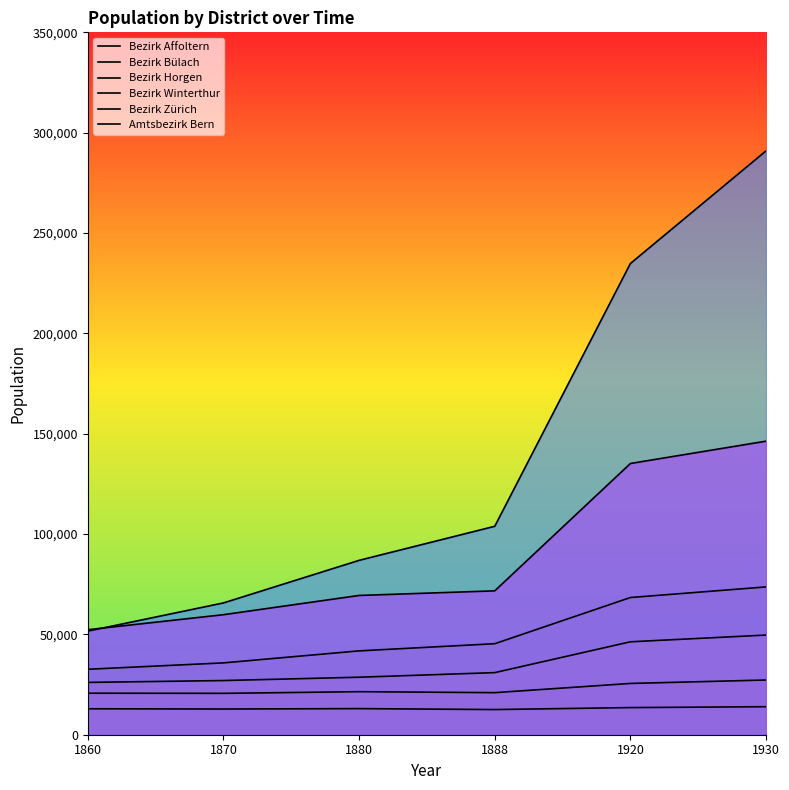

What is the value of the Bezirk Affoltern point at the 1st from the left?

12934